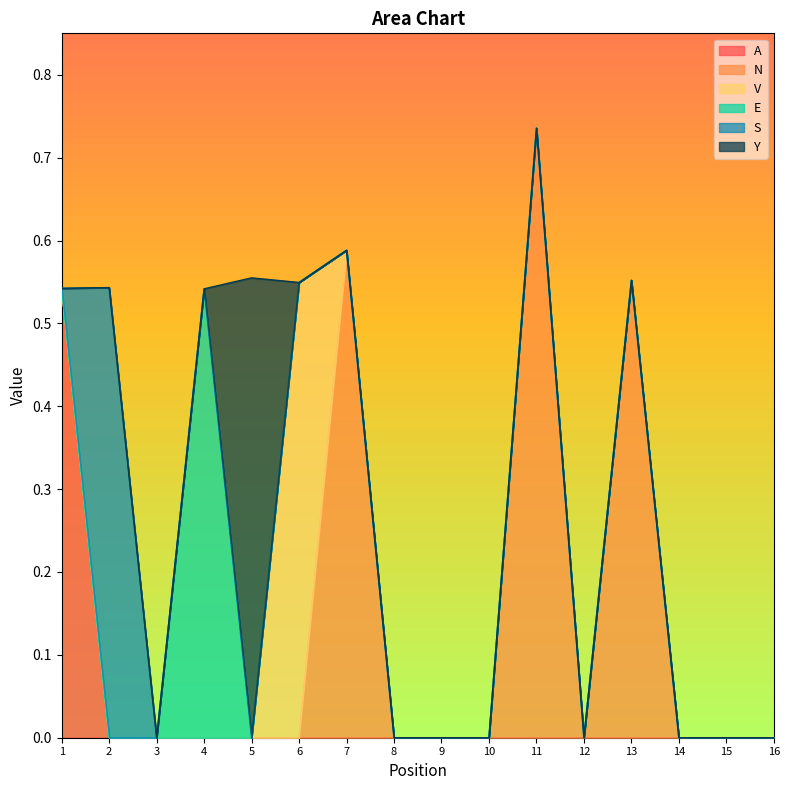

What is the difference between the maximum and minimum values in the Y series?

0.6